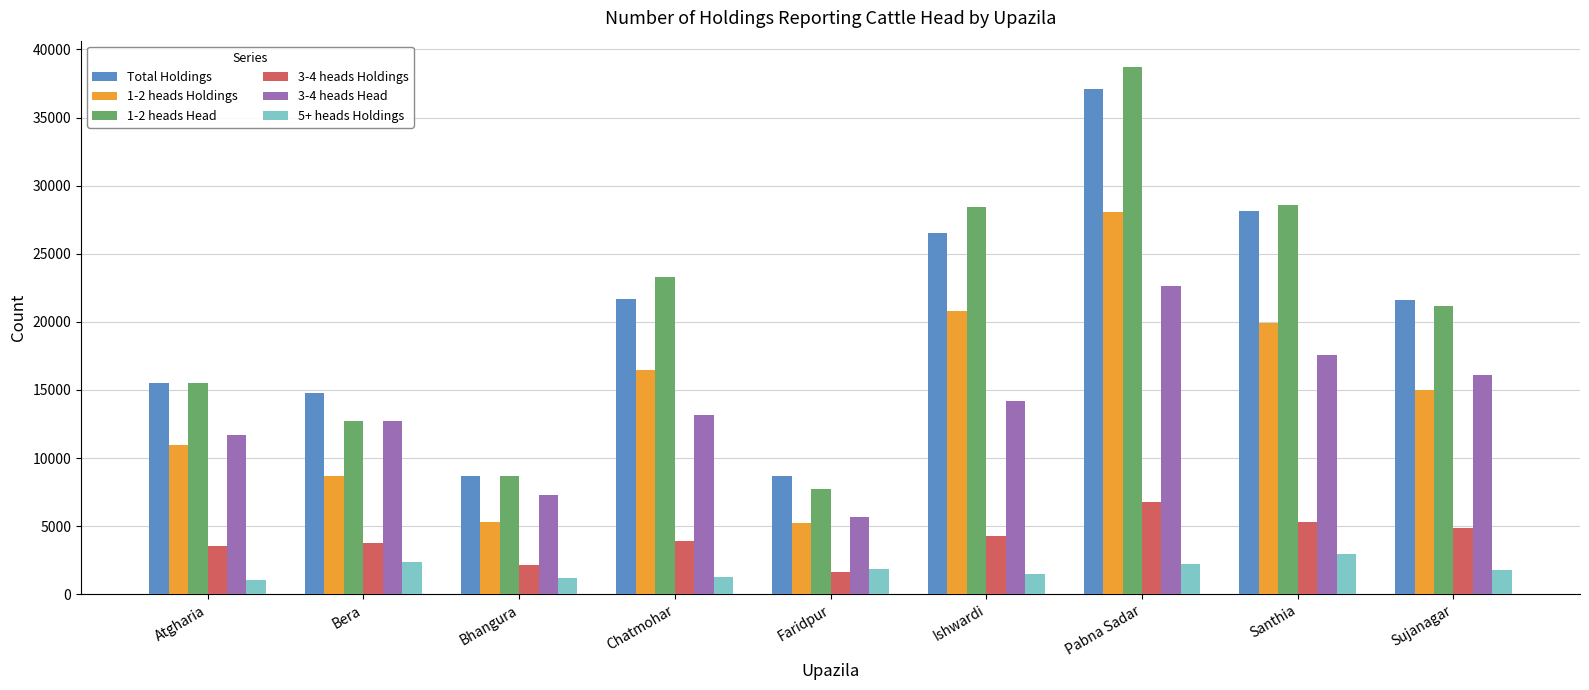

Are the bars horizontal?

No